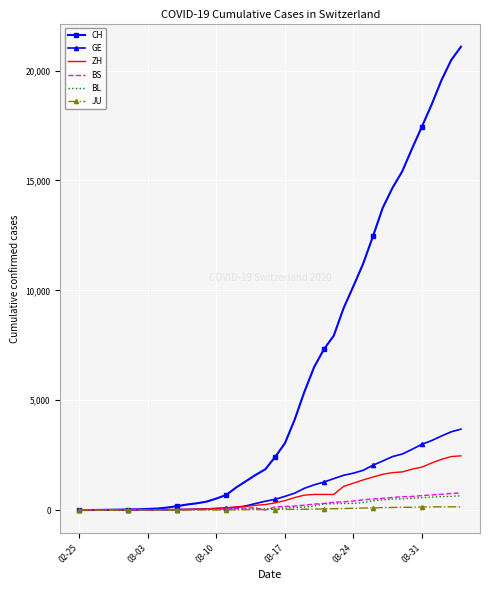

Which series has the largest total across all categories?

CH